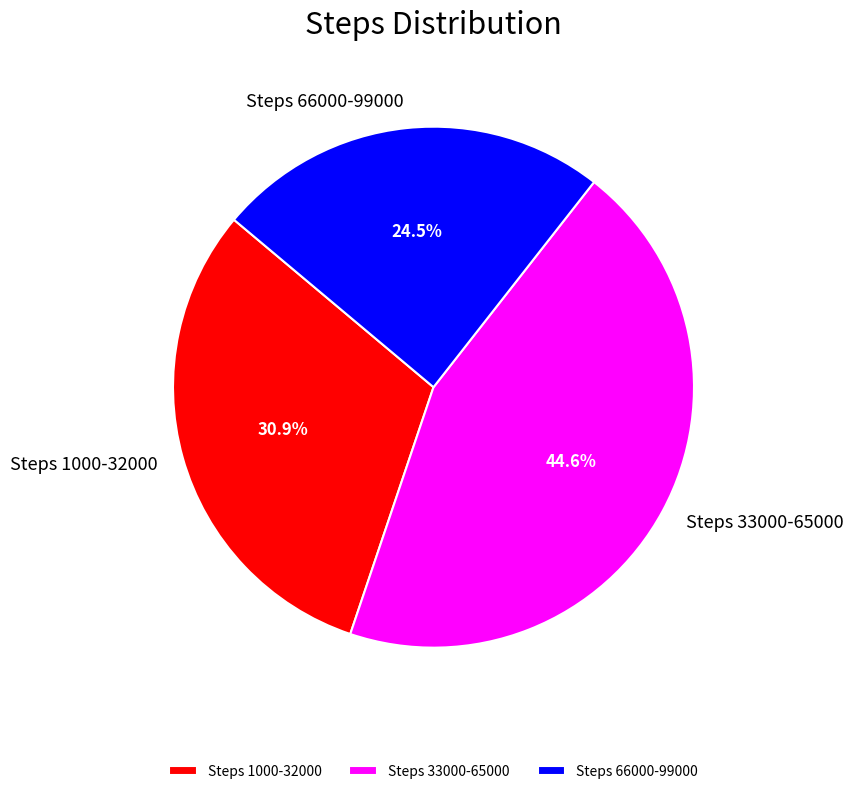

Which slice is the smallest?

Steps 66000-99000